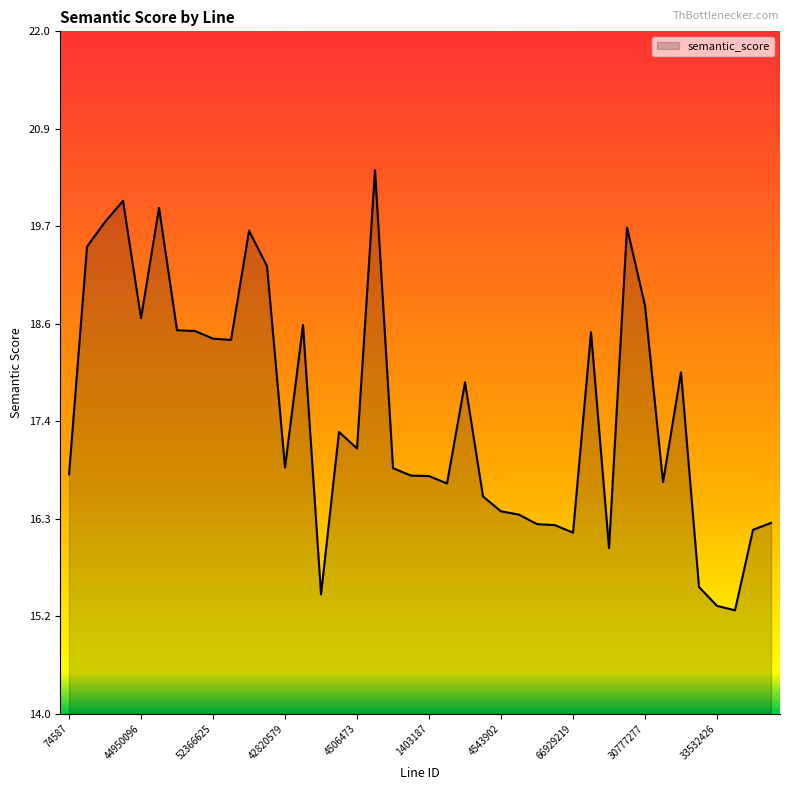

What is the difference between the maximum and minimum values?

5.2